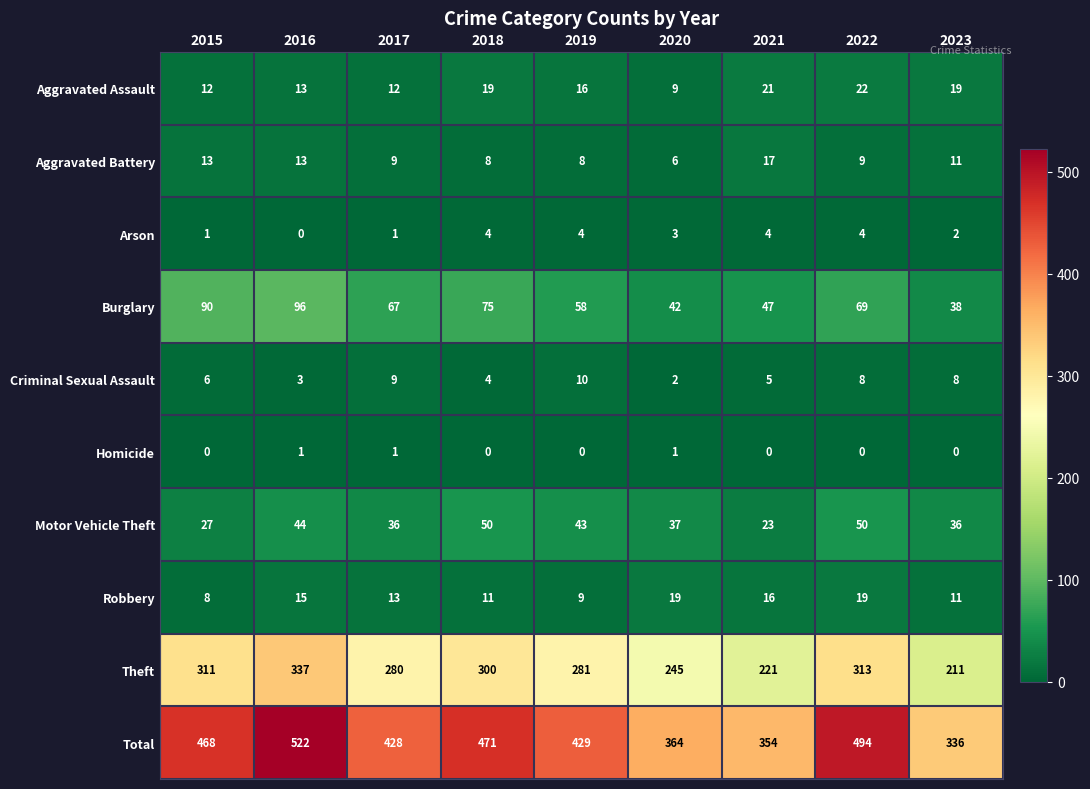

Read the Total value at 2020, to the nearest 5.

365